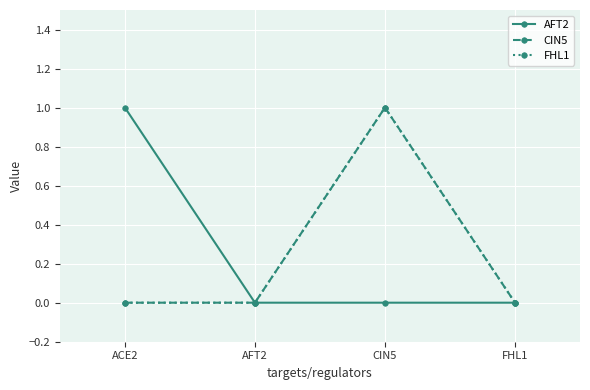

Which series has the largest range (max minus min)?

AFT2